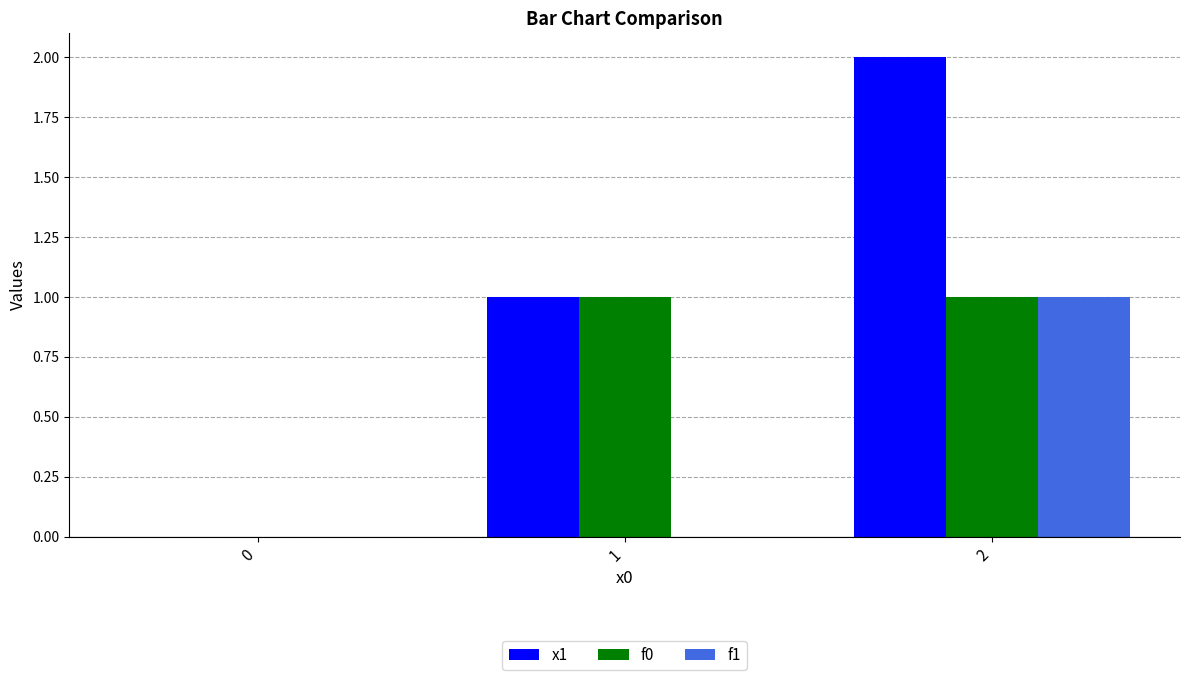

What is the average value of the x1 series?

1